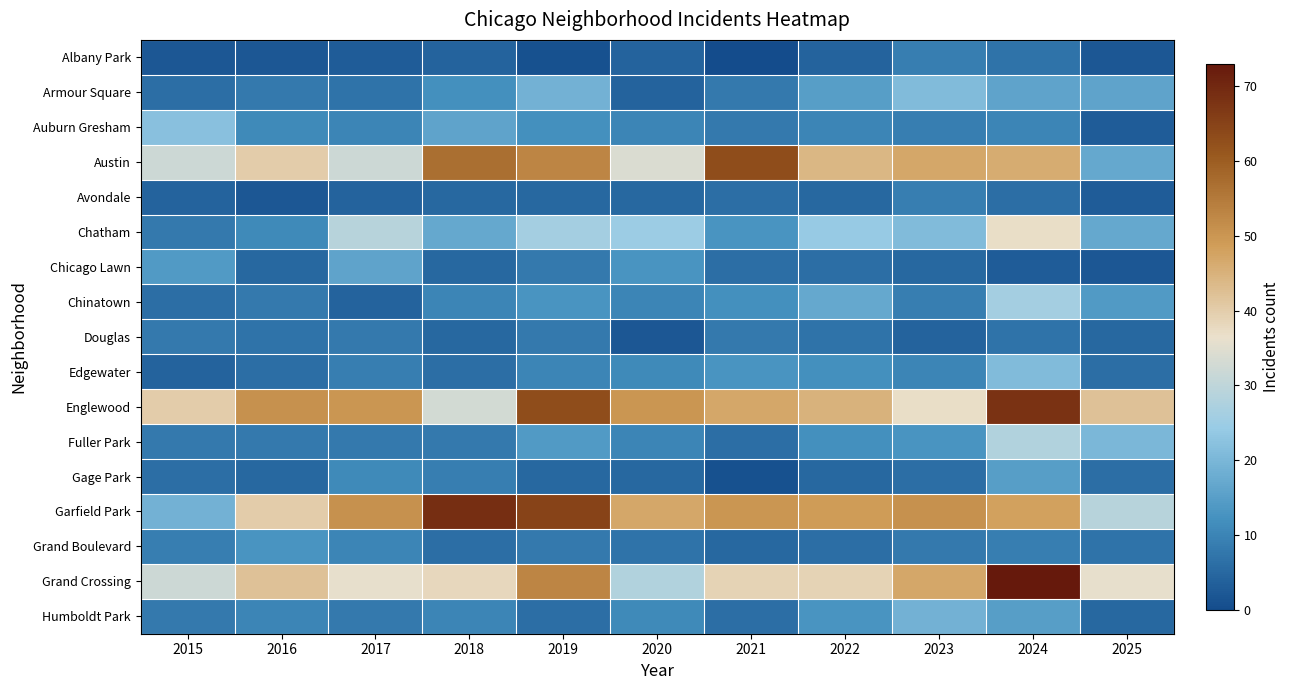

At which category does the chart reach its peak across all series?

2024